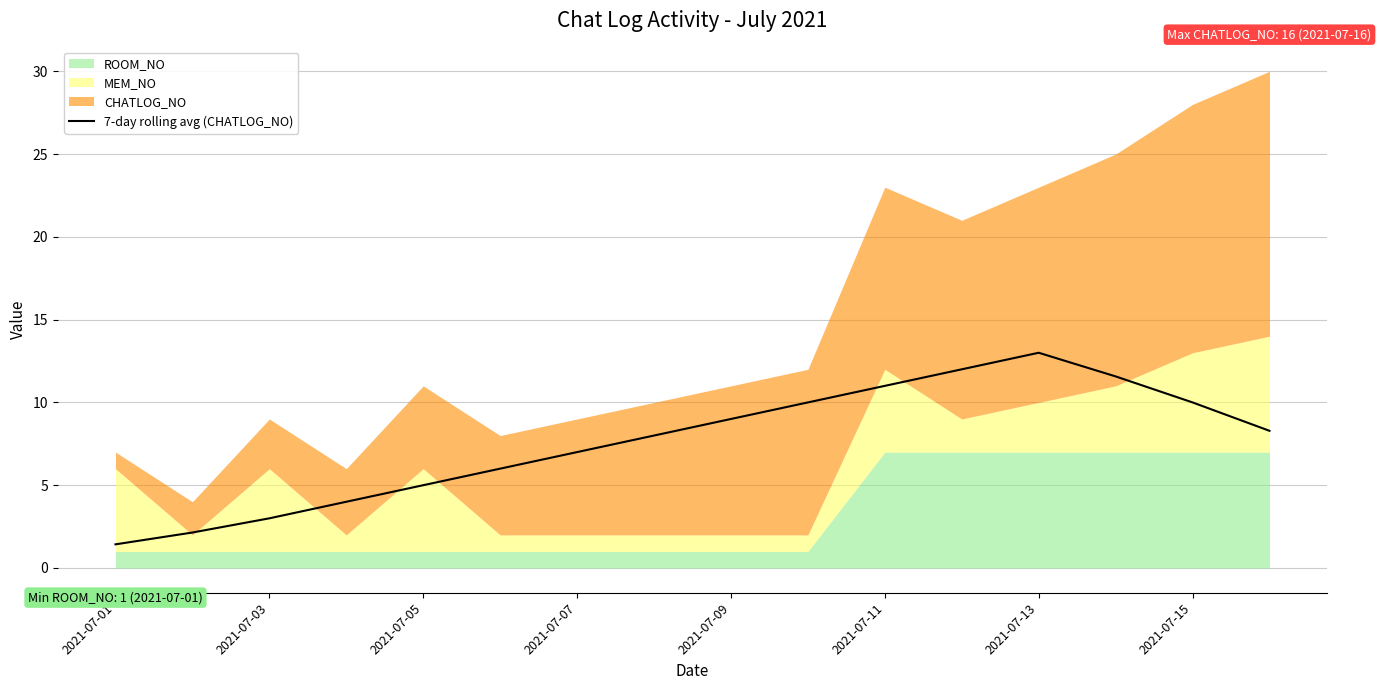

Which category has the lowest value in the 7-day rolling avg (CHATLOG_NO) series?

2021-07-01